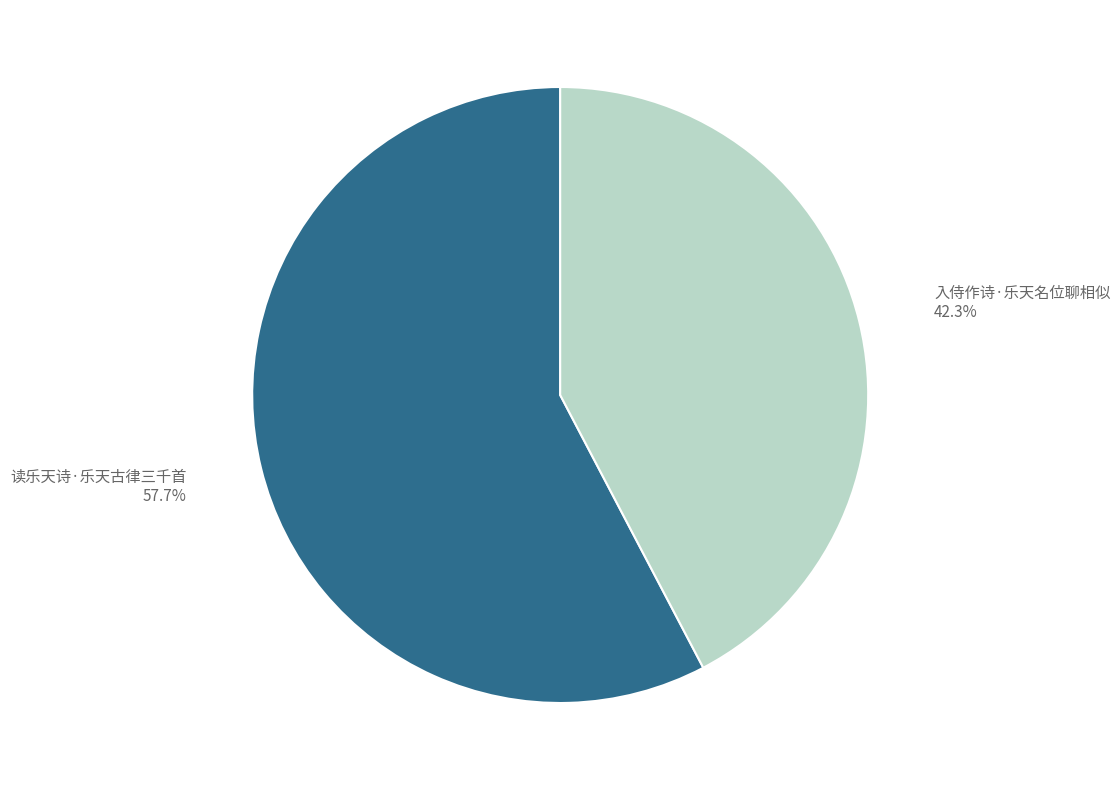

How many segments does this pie chart have?

2